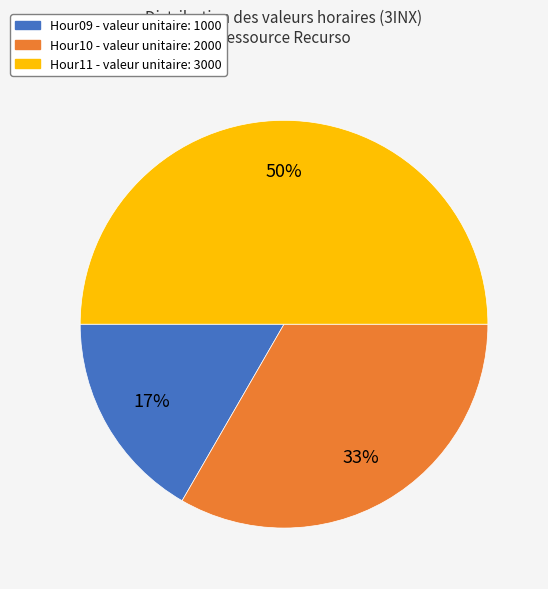

Is Hour10 the majority of the pie?

No